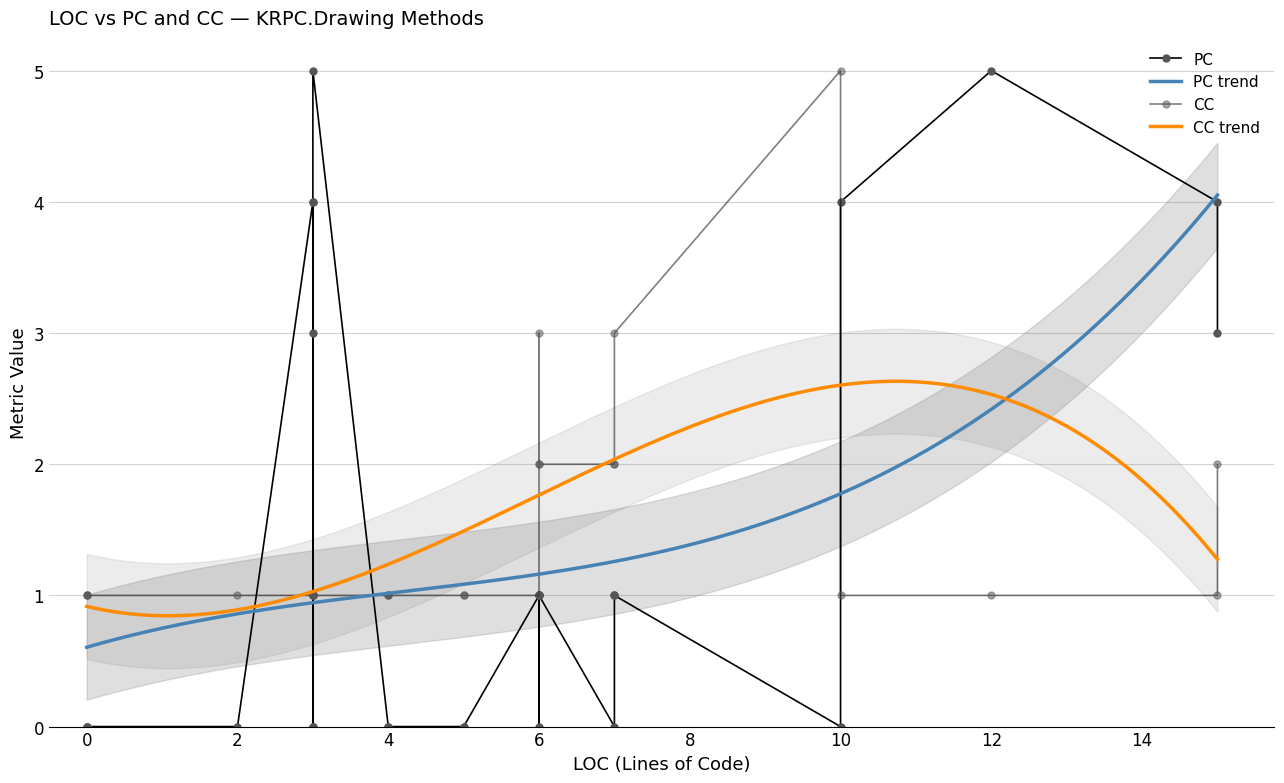

What is the minimum value for PC trend?

0.6